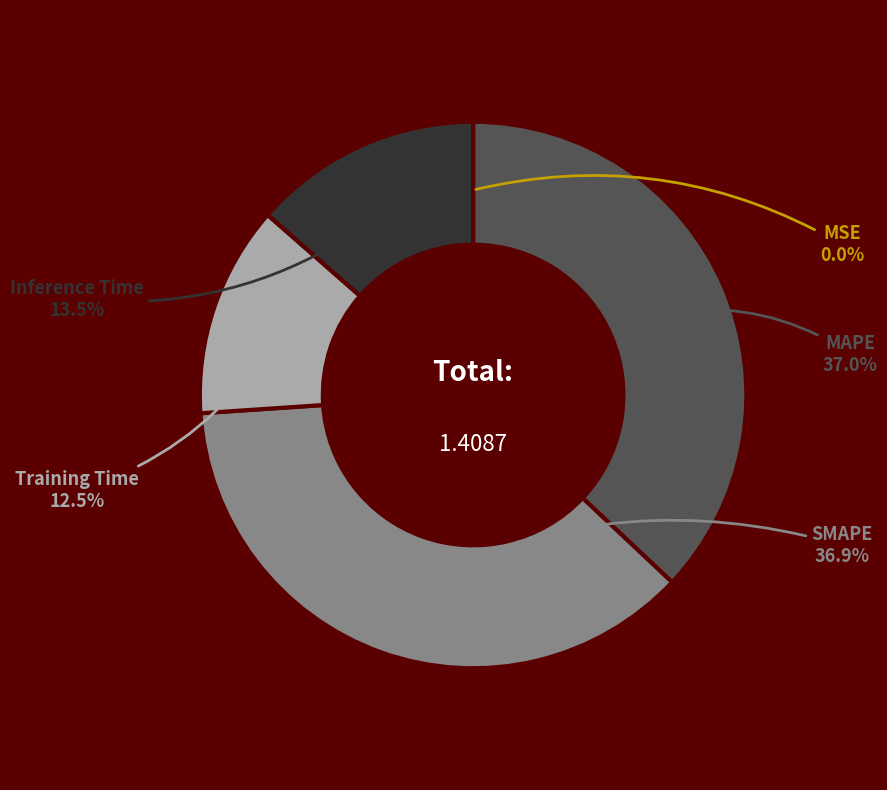

How many slices are in this pie chart?

5